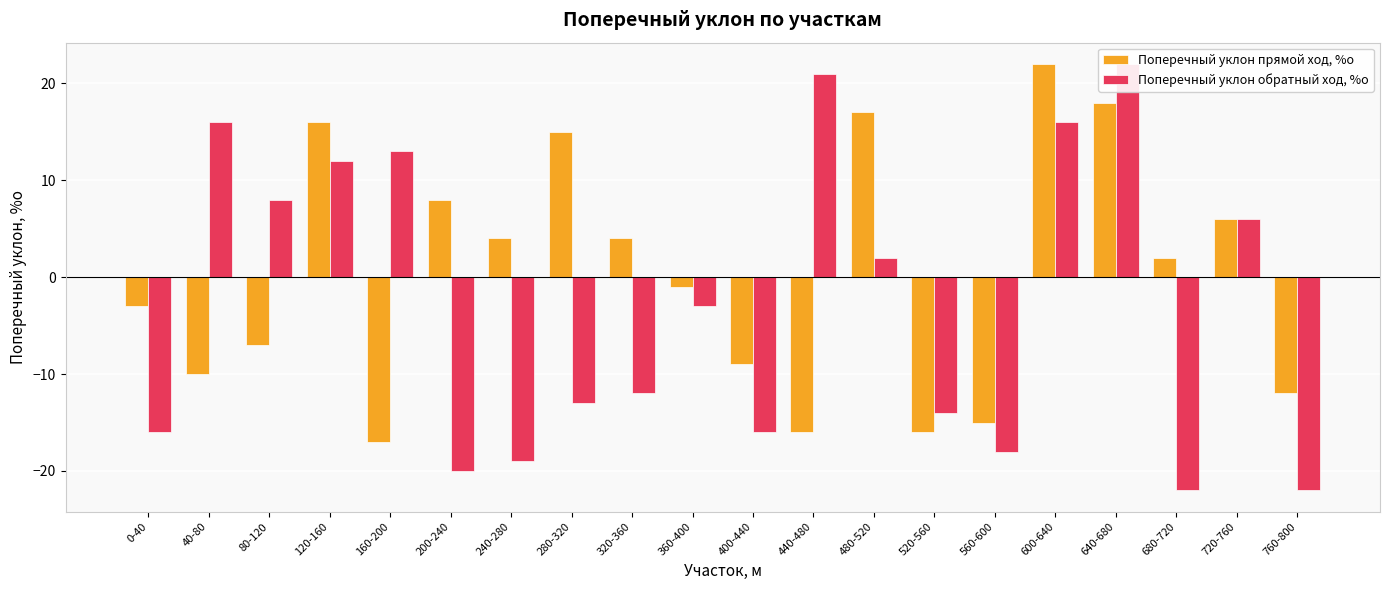

What position from the right is 400-440?

10